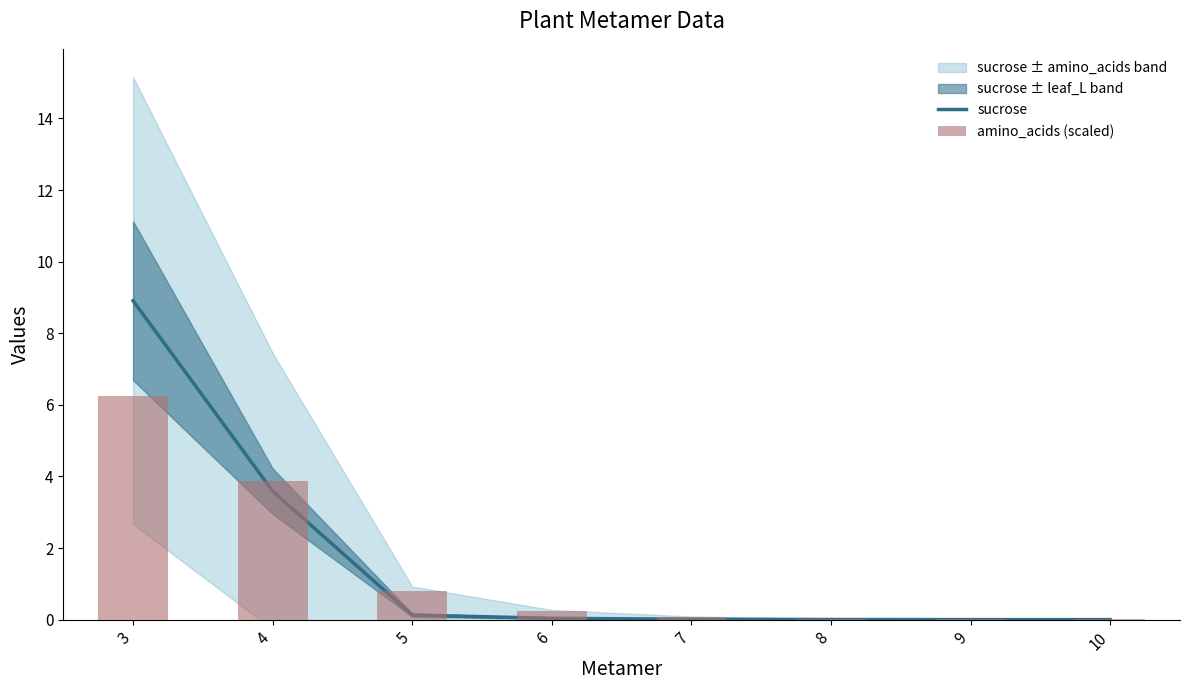

At which label is sucrose closest to 4?

4